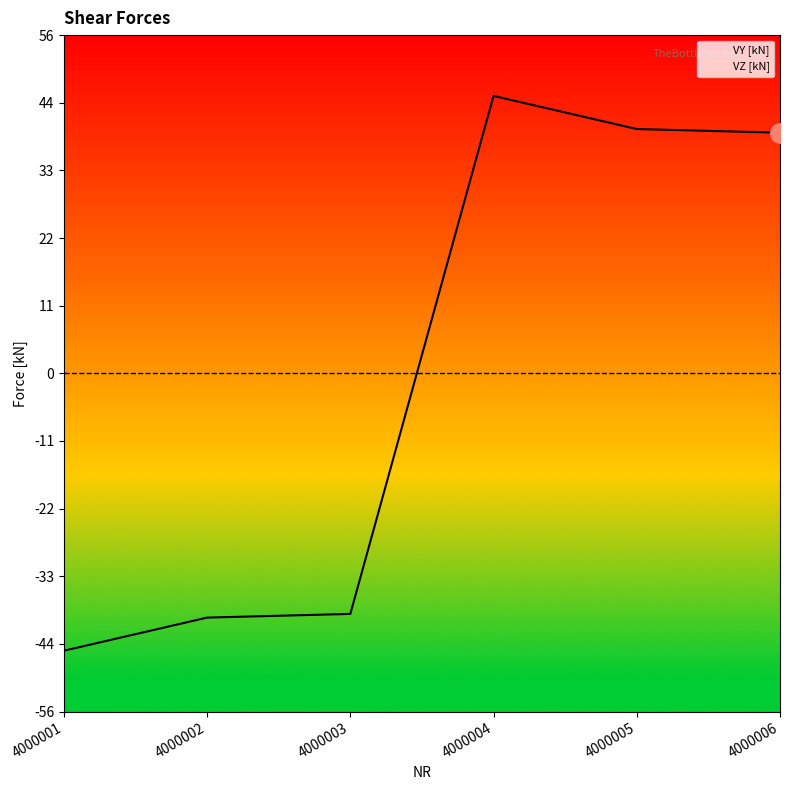

List the series in order of their overall mean, highest first.

VZ [kN], VY [kN]